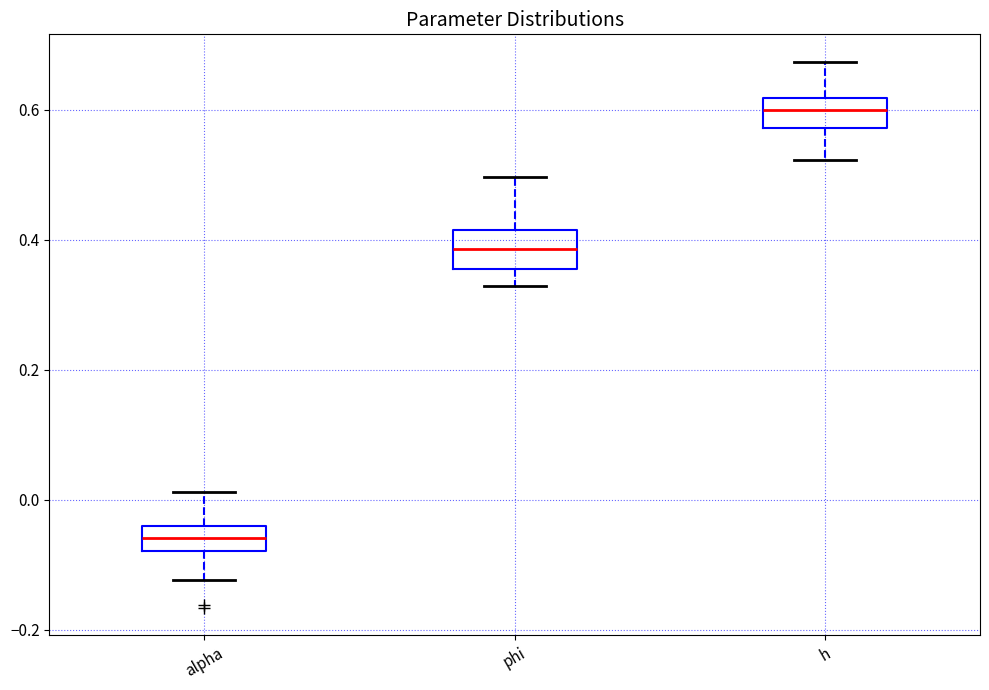

Reading left to right, transcribe this box plot: for each box, give where its median line is, the range the box spans, and where its two whiskers end, as read against the y-axis. The values are not printed on the chart, so give them approximately, as read against the axis.

alpha: median -0.06, box -0.08 to -0.04, whiskers -0.12 to 0.02
phi: median 0.38, box 0.36 to 0.42, whiskers 0.32 to 0.50
h: median 0.60, box 0.58 to 0.62, whiskers 0.52 to 0.68